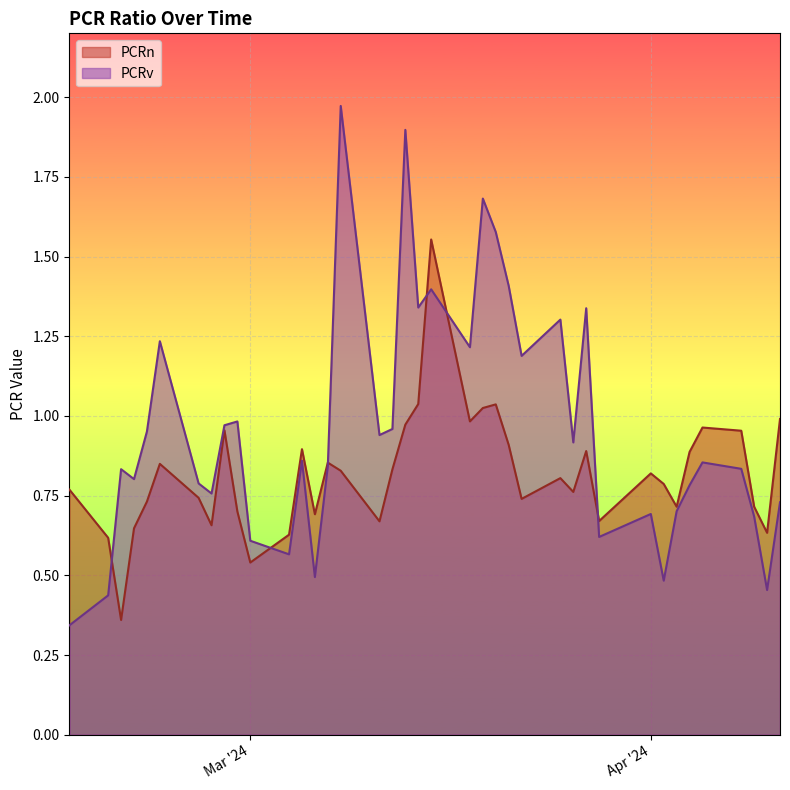

What is the maximum value for PCRv?

2.0